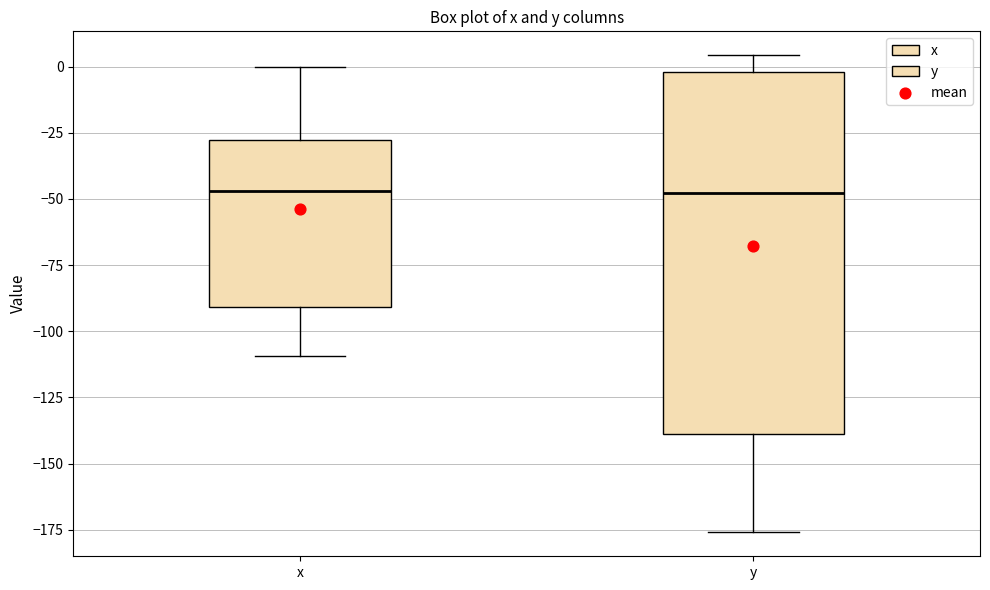

Reading left to right, transcribe this box plot: for each box, give where its median line is, the range the box spans, and where its two whiskers end, as read against the y-axis. The values are not printed on the chart, so give them approximately, as read against the axis.

x: median -45, box -90 to -30, whiskers -110 to 0
y: median -50, box -140 to 0, whiskers -175 to 5